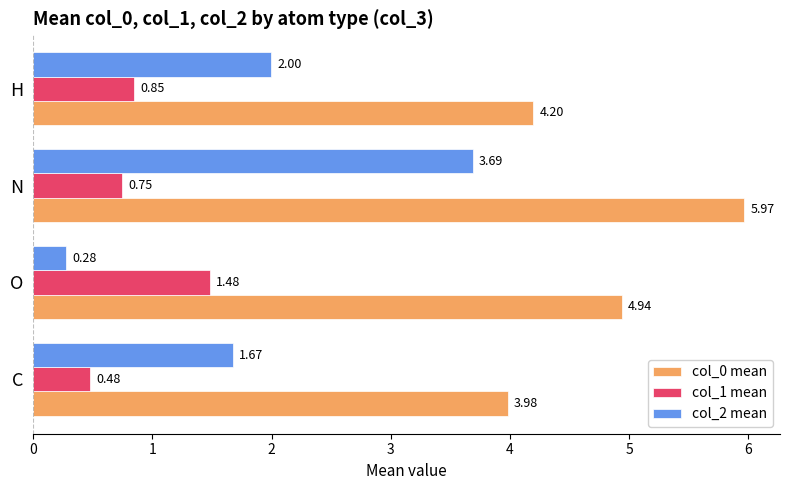

What is the total value across all series at C?

6.1